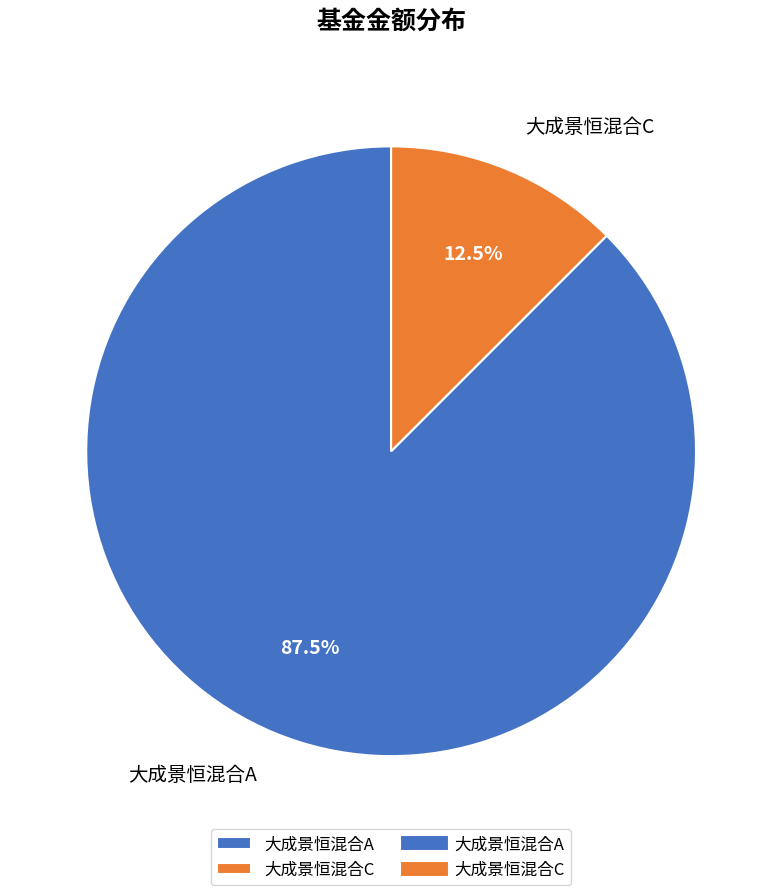

Which has a higher value, 大成景恒混合A or 大成景恒混合C?

大成景恒混合A